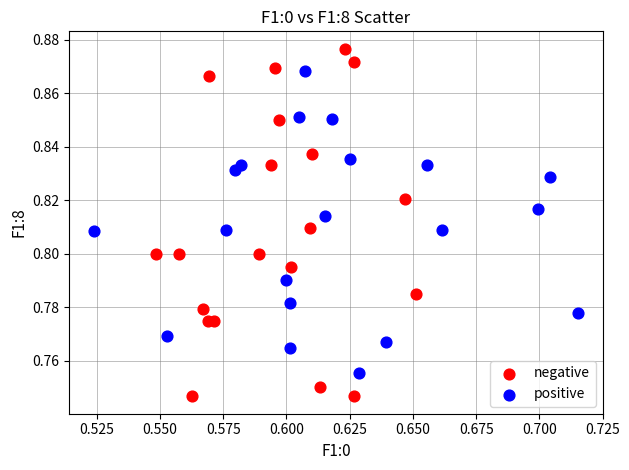

What are all the series names shown in the legend?

negative, positive